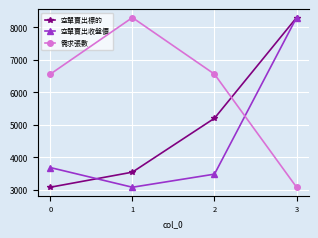

What is the value of the 空單賣出標的 point at the 3rd from the left?

5203